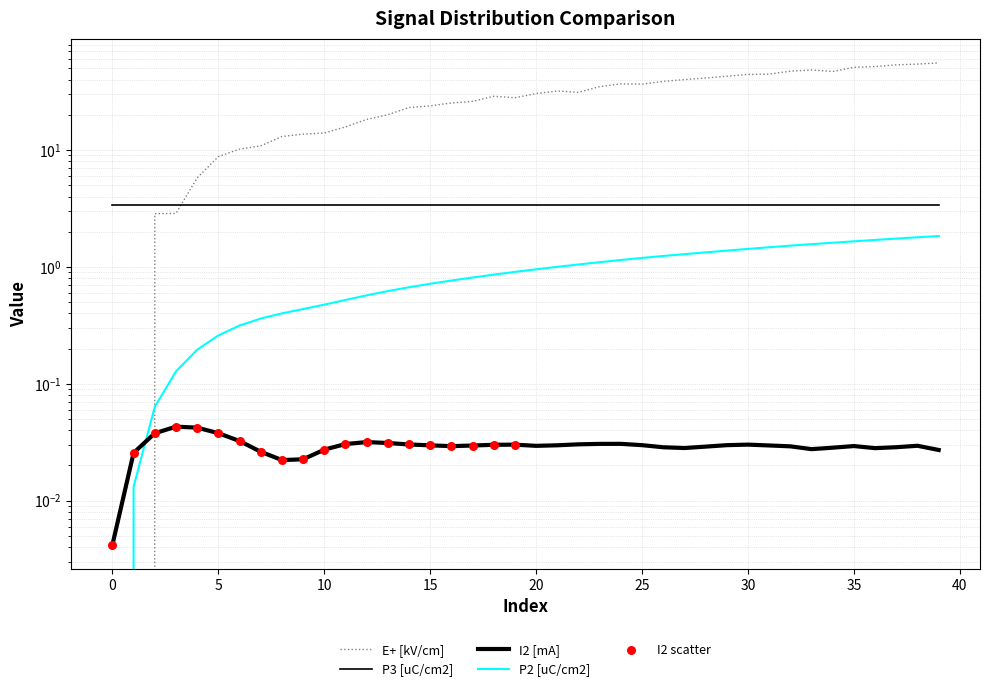

Which series reaches the minimum Y coordinate?

E+ [kV/cm]